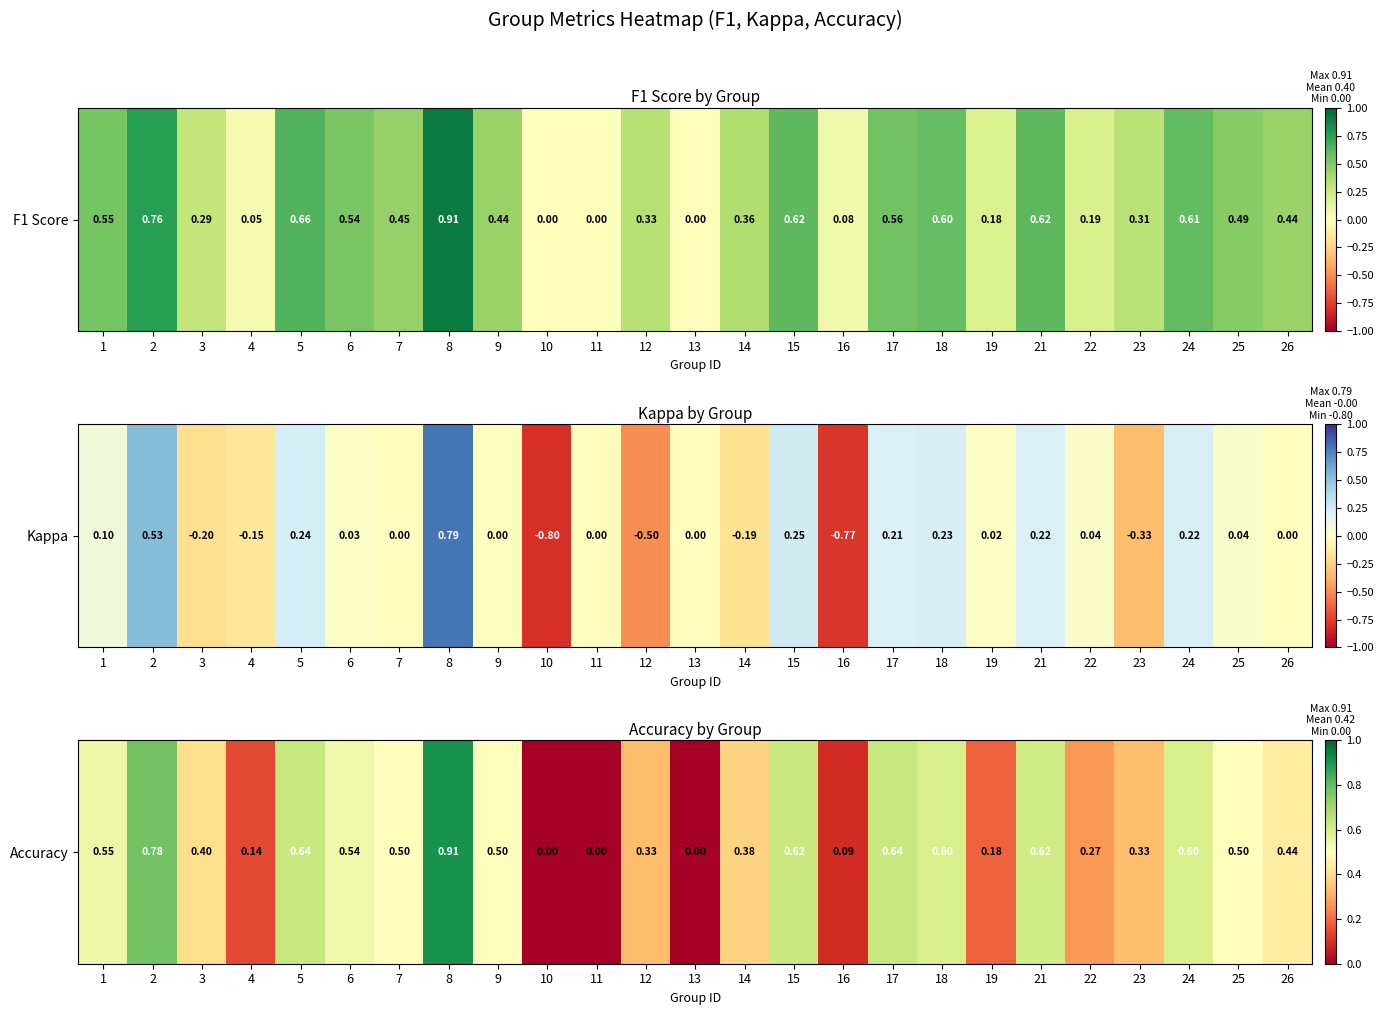

True or false: the data shows 0.1 at 4.

True